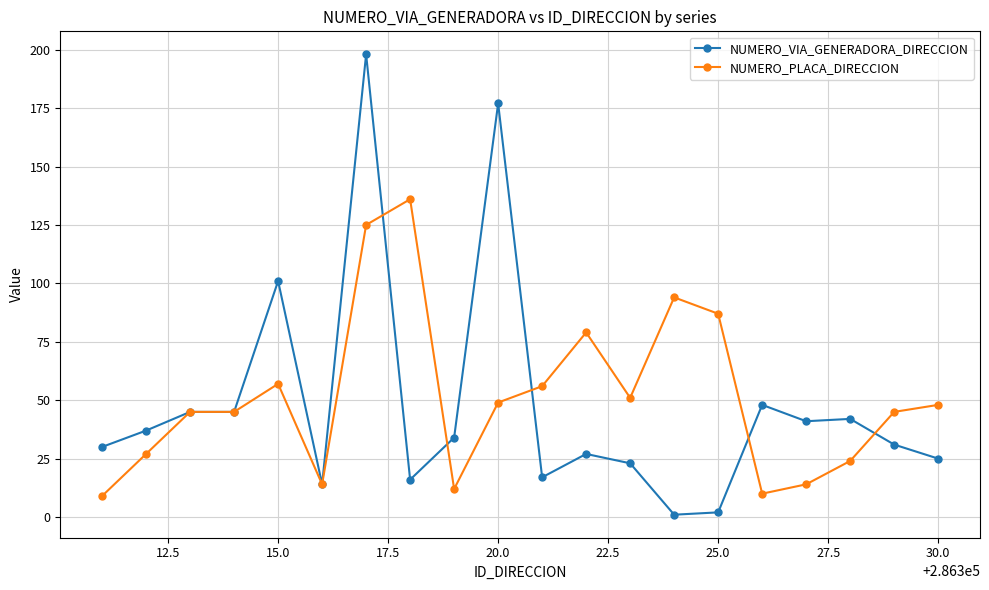

After their last crossing, which series has the higher values: NUMERO_PLACA_DIRECCION or NUMERO_VIA_GENERADORA_DIRECCION?

NUMERO_PLACA_DIRECCION